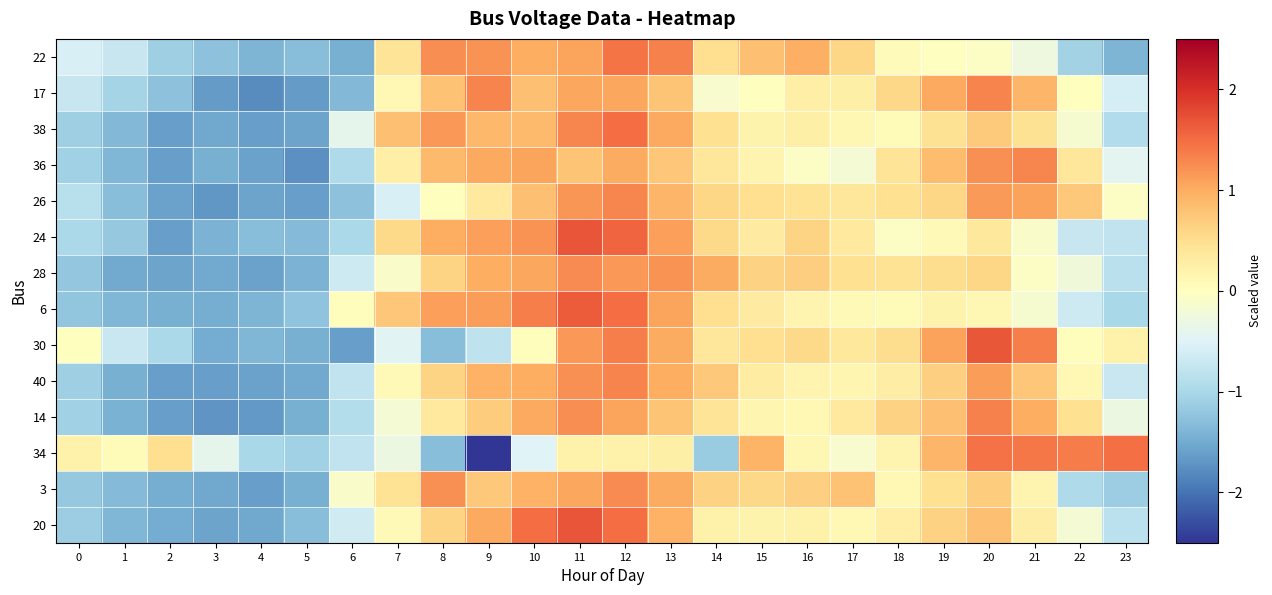

What is the smallest value displayed?

-2.7